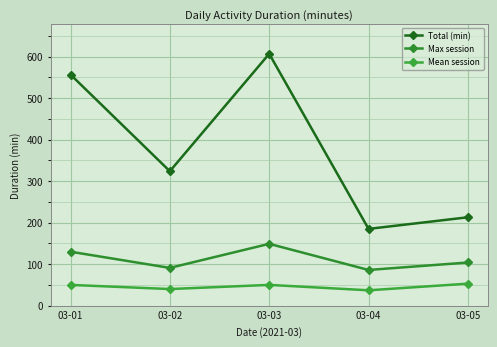

How many lines are shown in the chart?

3